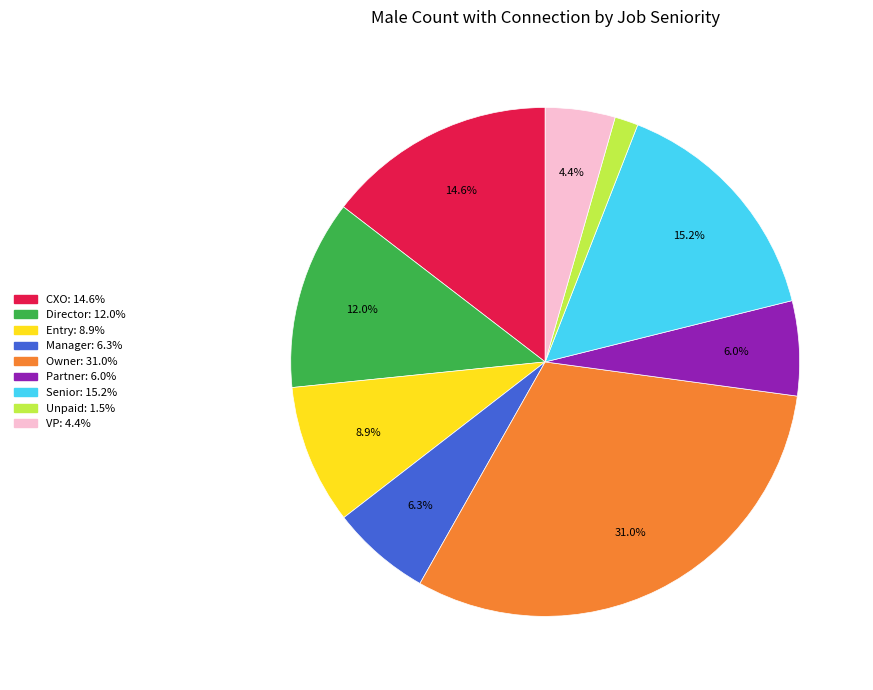

Is there a majority slice in this chart?

No